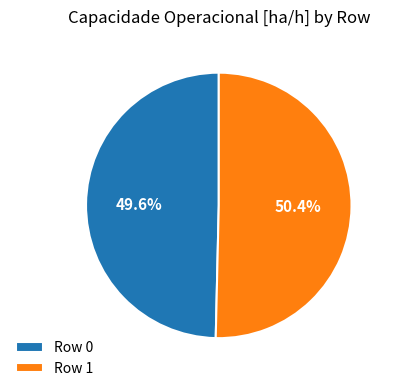

What percentage is the Row 0 slice, to the nearest percent?

50%